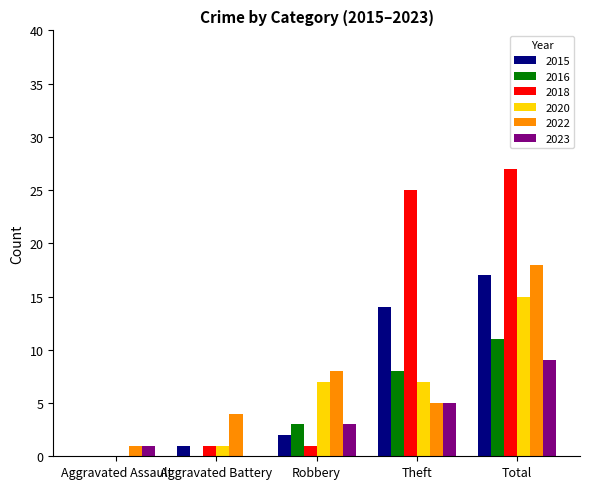

Reading left to right, extract all data points from this chart.

2015: Aggravated Assault=0	Aggravated Battery=1	Robbery=2	Theft=14	Total=17
2016: Aggravated Assault=0	Aggravated Battery=0	Robbery=3	Theft=8	Total=11
2018: Aggravated Assault=0	Aggravated Battery=1	Robbery=1	Theft=25	Total=27
2020: Aggravated Assault=0	Aggravated Battery=1	Robbery=7	Theft=7	Total=15
2022: Aggravated Assault=1	Aggravated Battery=4	Robbery=8	Theft=5	Total=18
2023: Aggravated Assault=1	Aggravated Battery=0	Robbery=3	Theft=5	Total=9